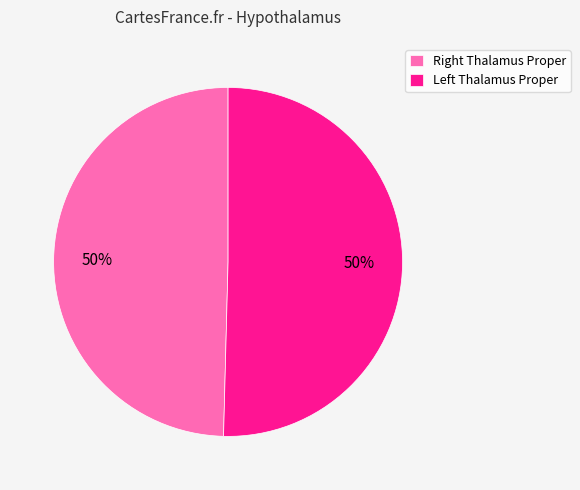

To the nearest percent, what is the average slice percentage?

50%